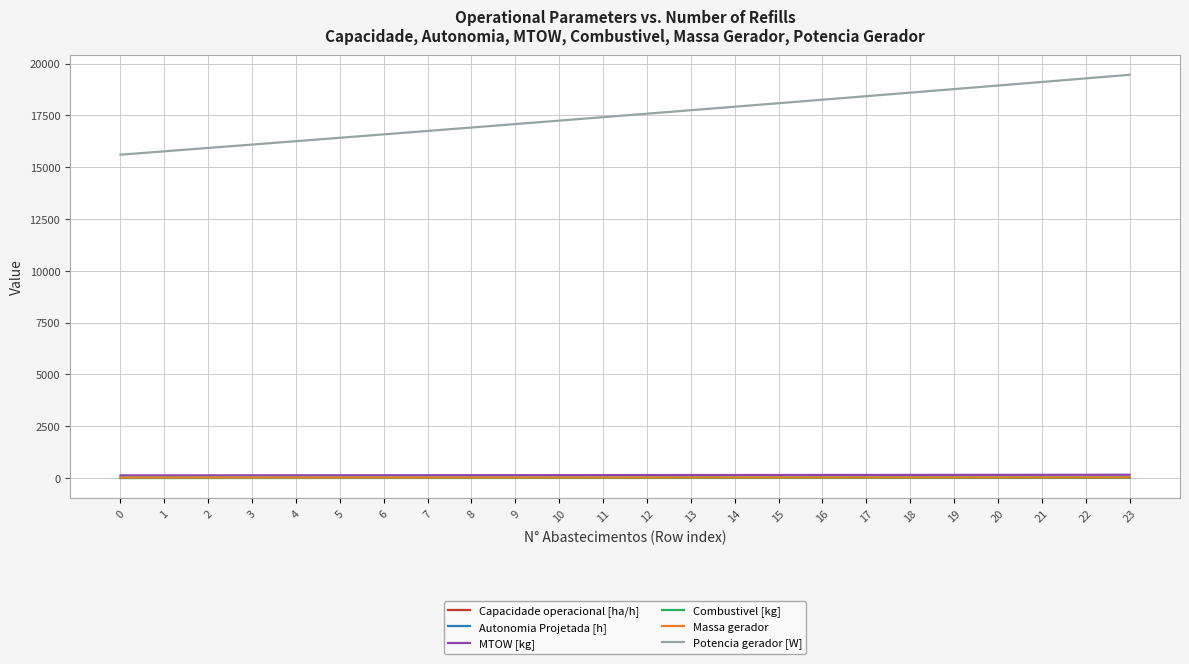

What is the approximate value of Autonomia Projetada [h] at 9?

1.3